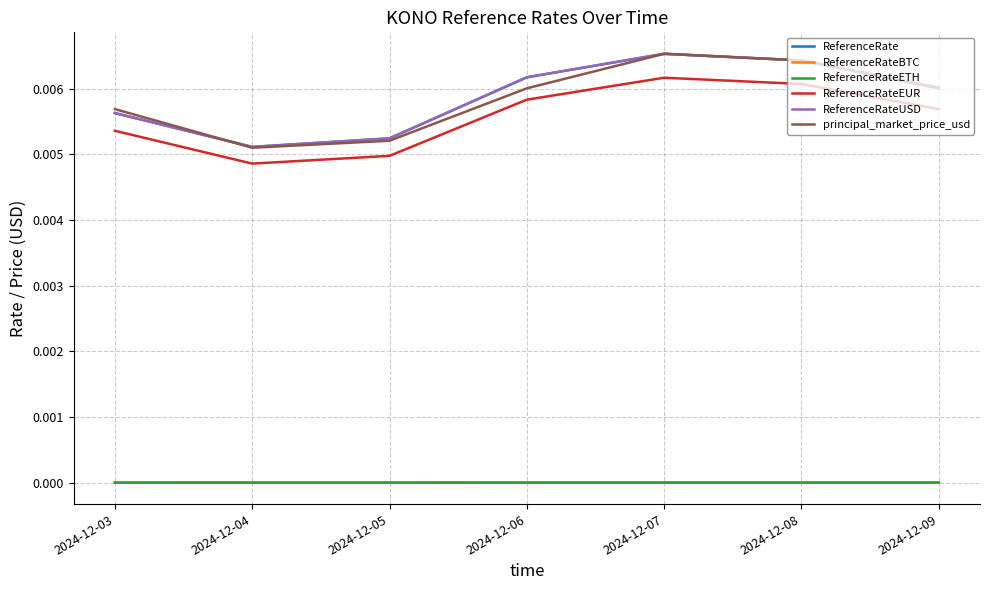

The value of ReferenceRateUSD at 2024-12-05 is 0.0. True or false?

True